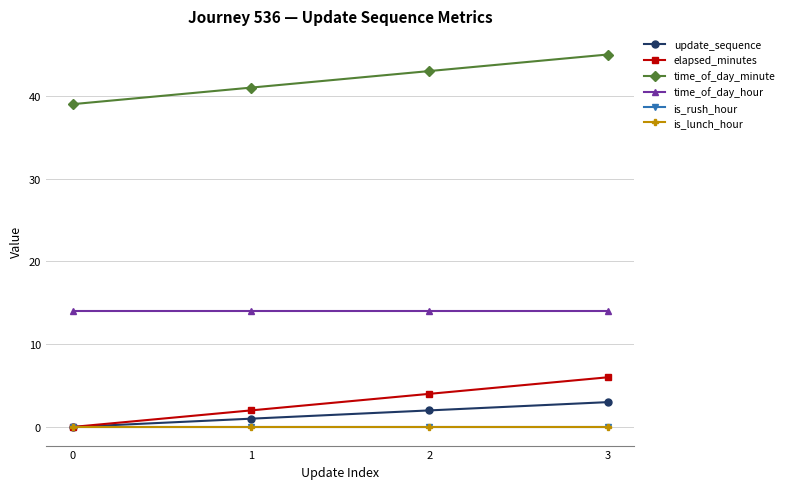

Does the chart have visible grid lines?

Yes